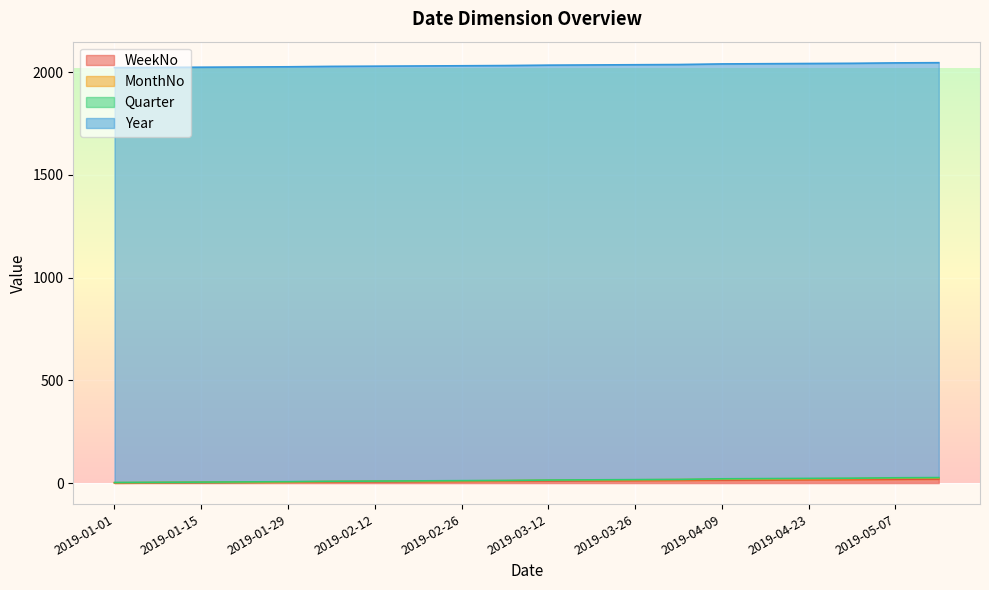

What is the label of the 13th point from the right?

2019-02-19